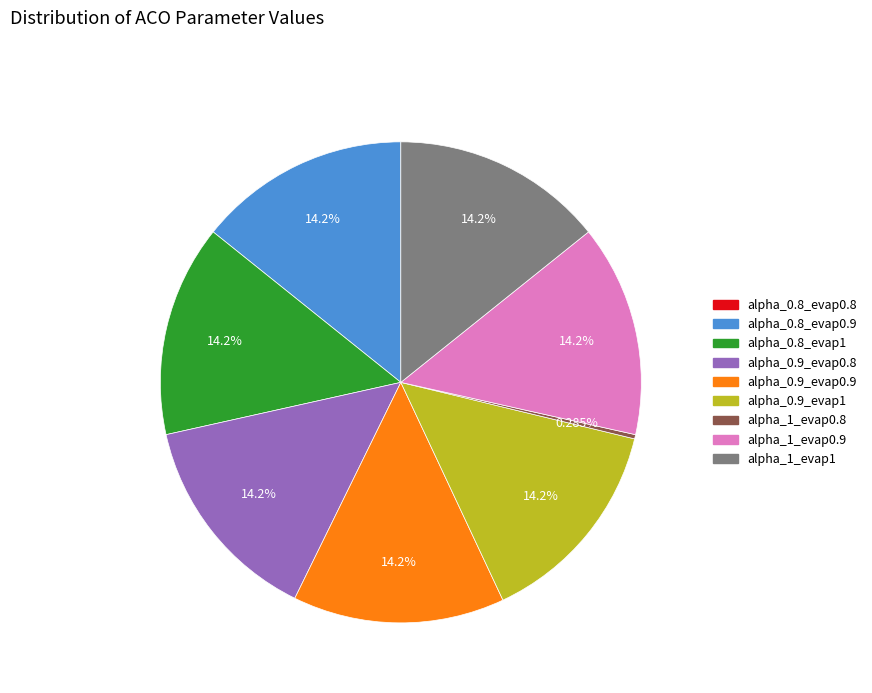

Is there any slice that represents more than half of the pie?

No